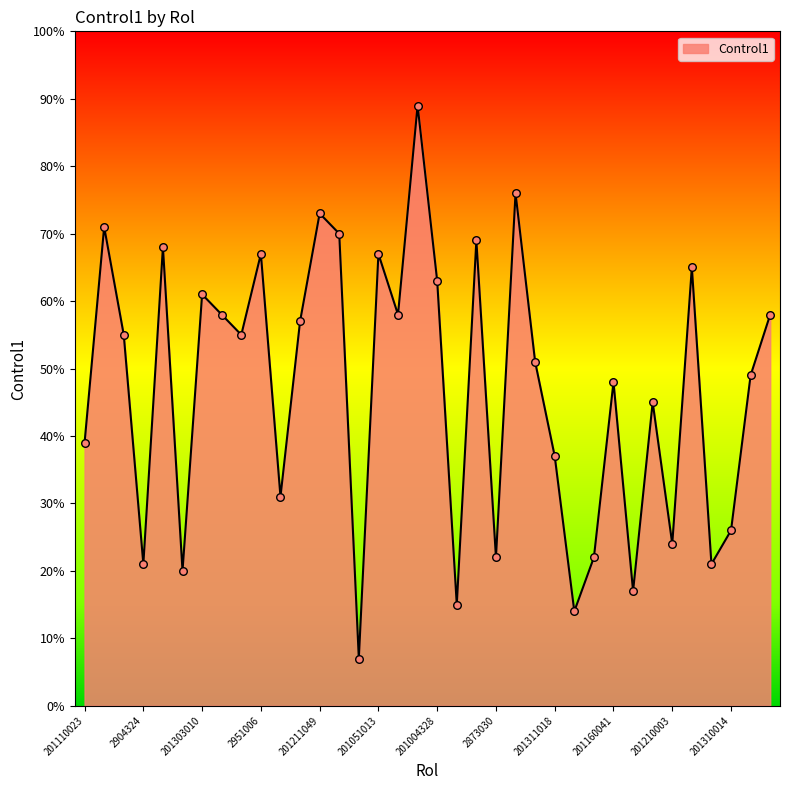

What is the difference between the maximum and minimum values?

82